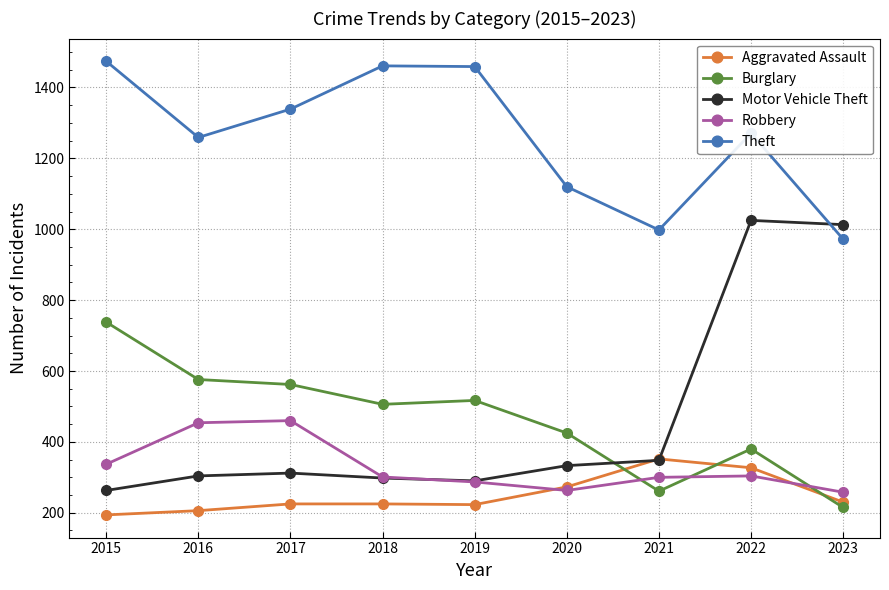

Which series changed the most between 2020 and 2022?

Motor Vehicle Theft